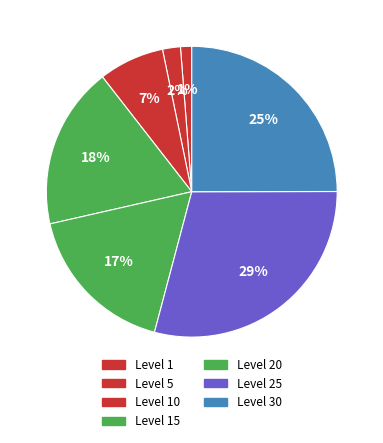

How many slices are in this pie chart?

7